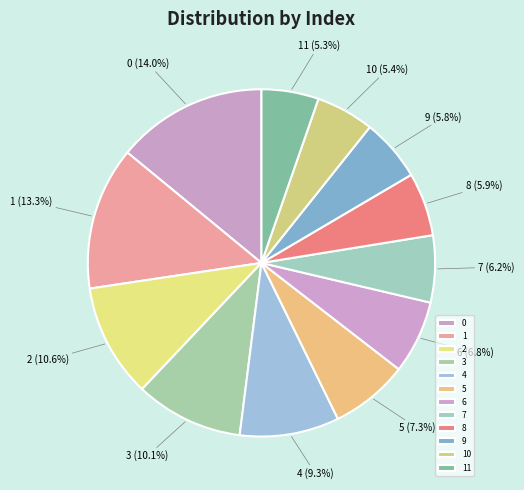

Is there a majority slice in this chart?

No